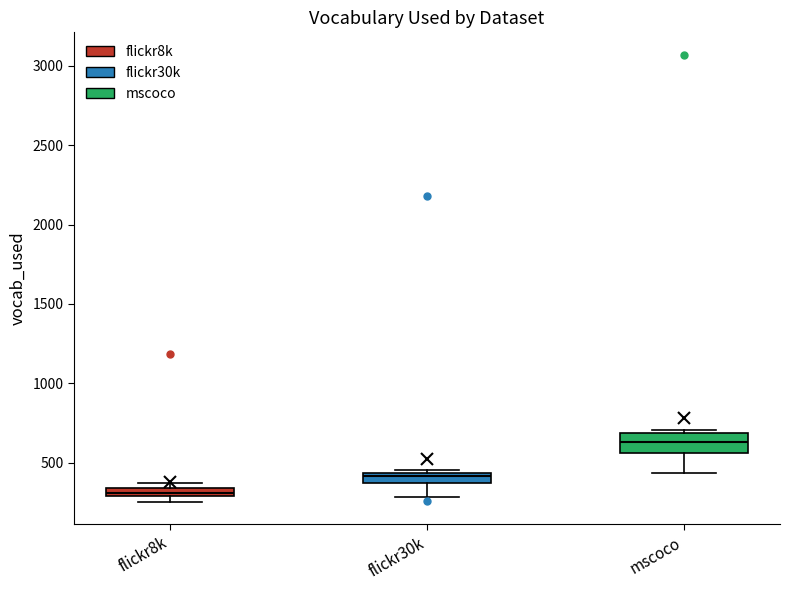

Where does the lower whisker of the box for mscoco end on the y-axis? The values are not printed on the chart, so give them approximately, as read against the axis.

450